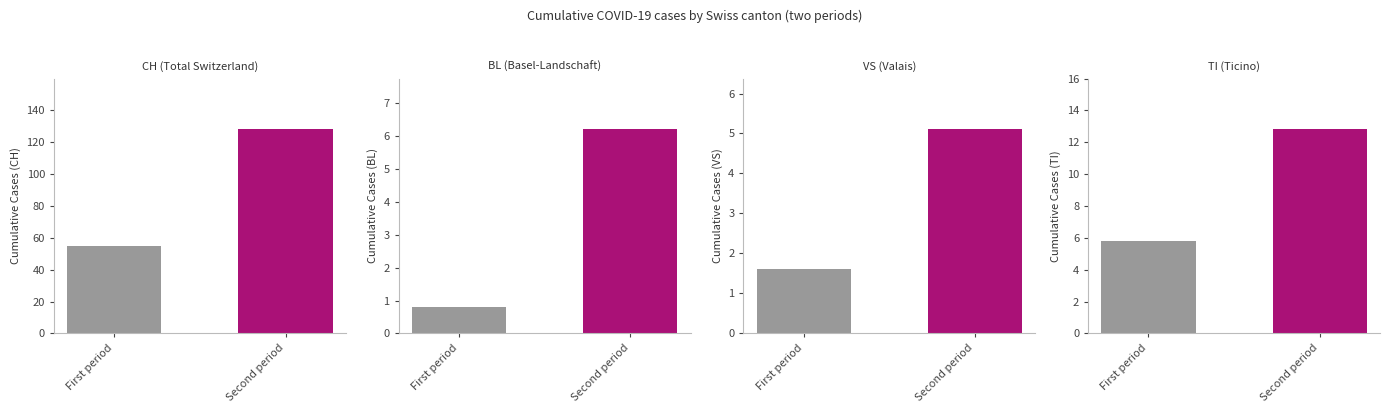

Is it true that BS equals 4 at 3?

False